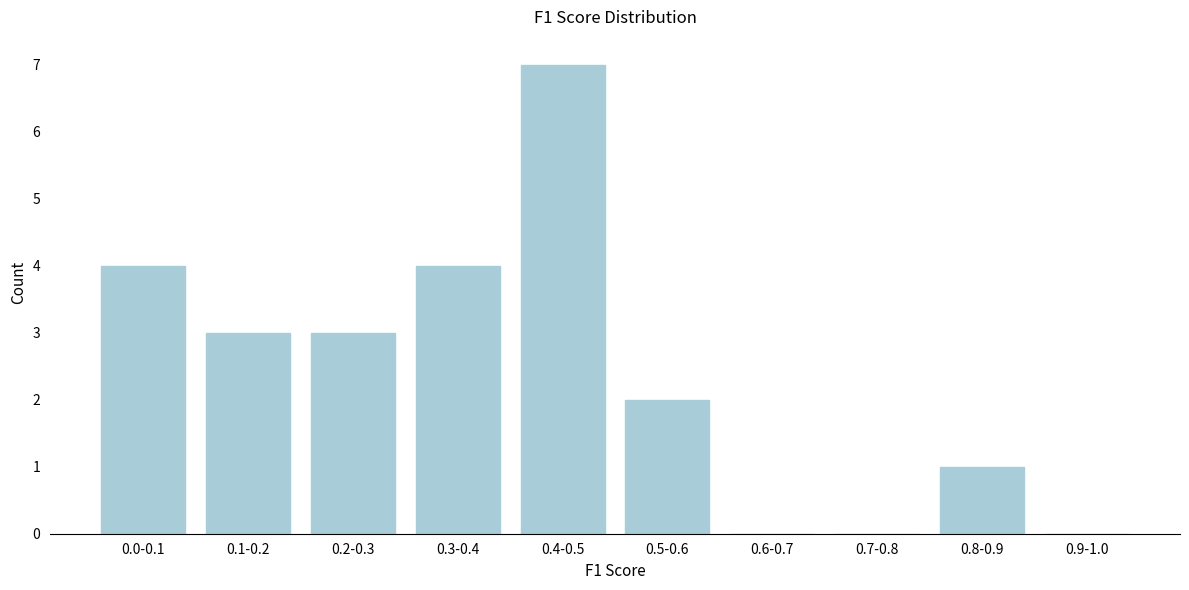

Reading right to left, transcribe all the data shown in this chart.

0.9-1.0=0	0.8-0.9=1	0.7-0.8=0	0.6-0.7=0	0.5-0.6=2	0.4-0.5=7	0.3-0.4=4	0.2-0.3=3	0.1-0.2=3	0.0-0.1=4